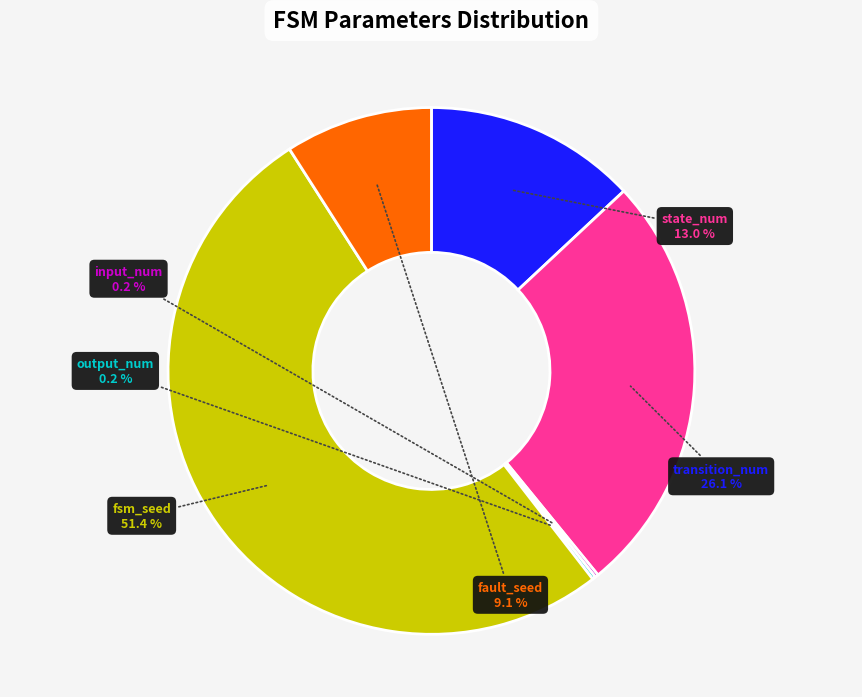

Combined, do transition_num and state_num account for over 50%?

No